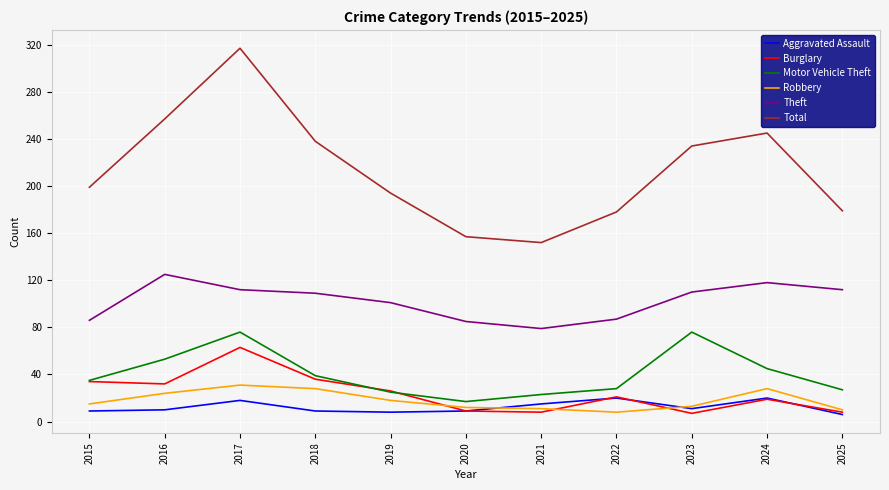

How many lines are shown in the chart?

6